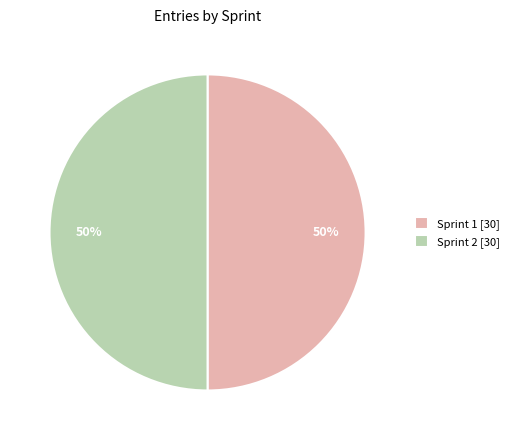

Is it true that Sprint 1 [30] is 39% of the pie?

False